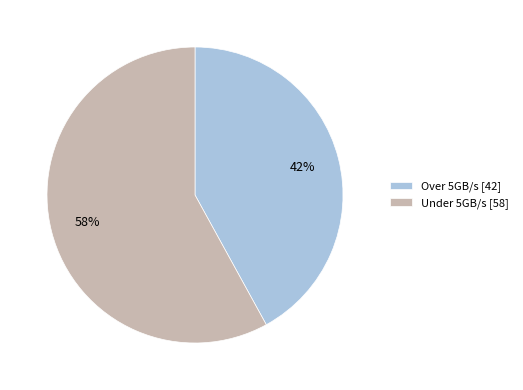

Rank the categories by value from lowest to highest.

Over 5GB/s, Under 5GB/s